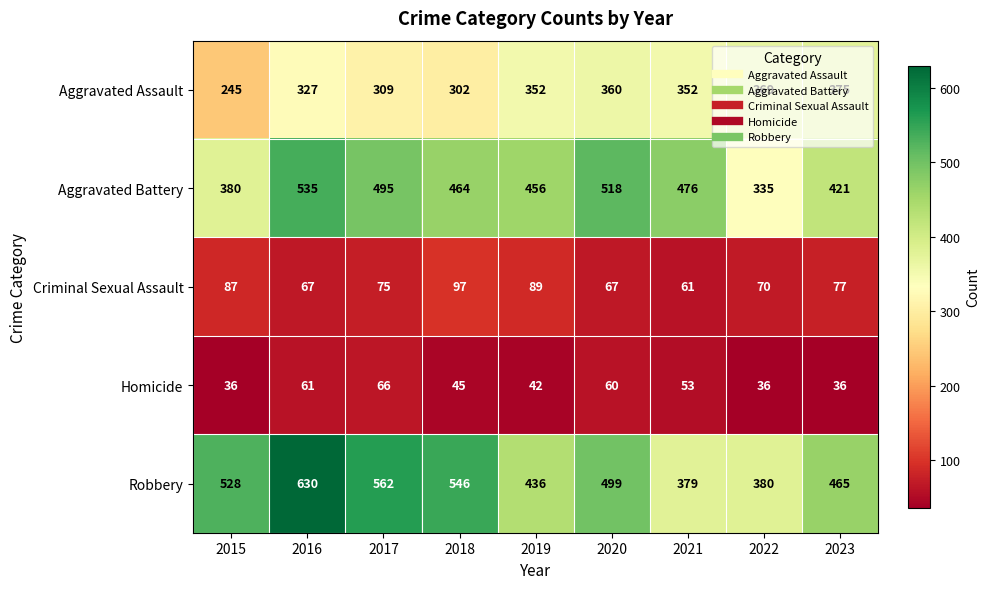

How many distinct data groups are displayed?

5